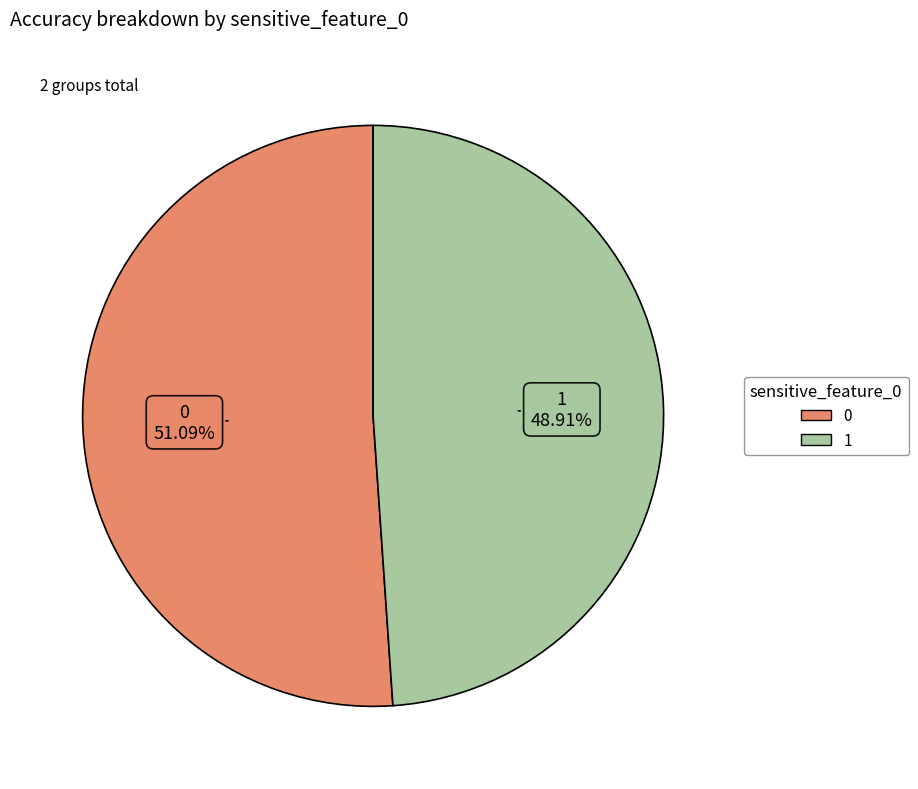

To the nearest percent, what portion does 1 represent?

49%